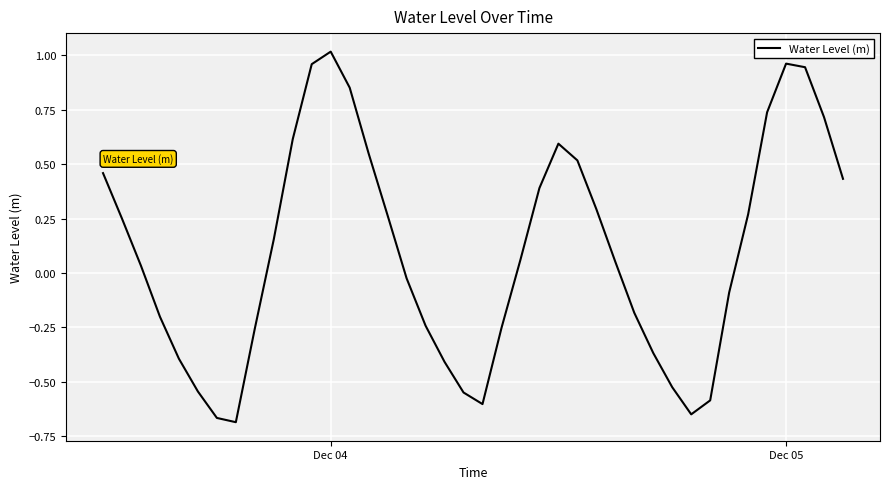

What is the difference between the maximum and minimum values?

1.7